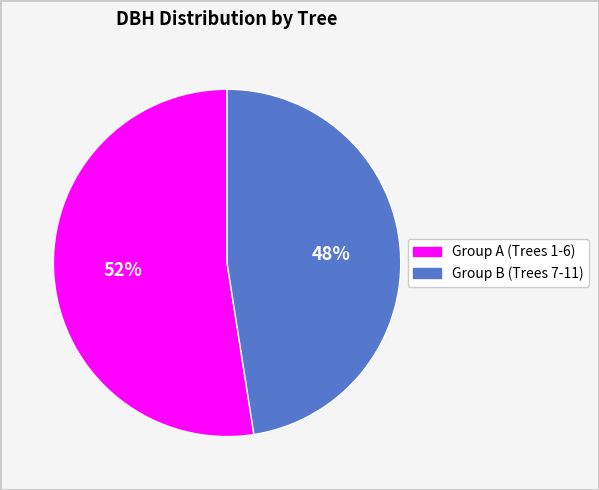

How many slices are in this pie chart?

2